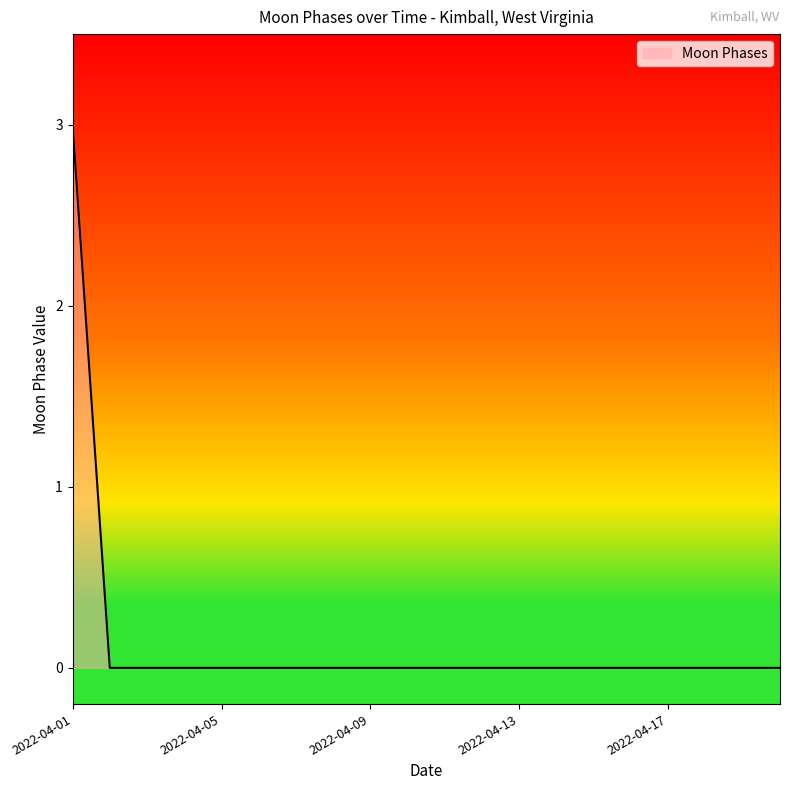

What is the greatest value displayed?

3